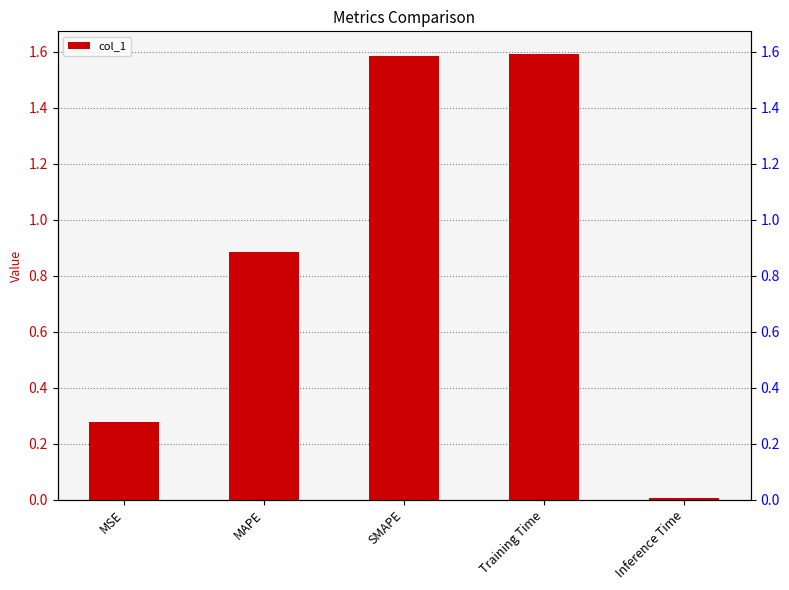

Reading right to left, list all the values displayed in this chart.

Inference Time=0.0	Training Time=1.6	SMAPE=1.6	MAPE=0.9	MSE=0.3